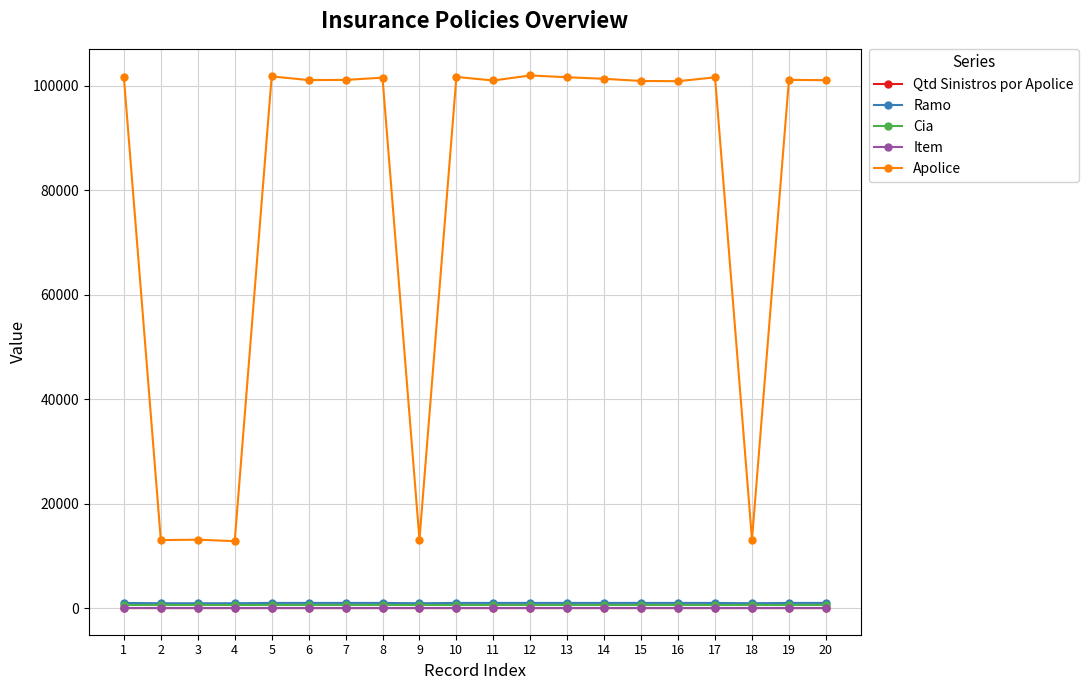

Which series has the largest range (max minus min)?

Apolice